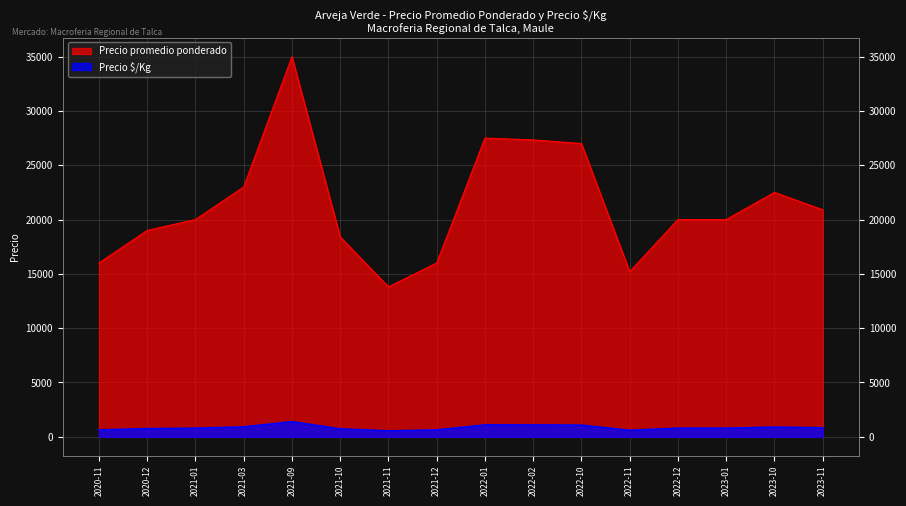

Reading left to right, what are all the values shown in this chart?

Precio promedio ponderado: 16000	19000	20000	23000	35000	18400	13800	16000	27500	27333	27000	15200	20000	20000	22500	20900
Precio $/Kg: 640	760	800	920	1400	736	552	640	1100	1093	1080	608	800	800	900	836